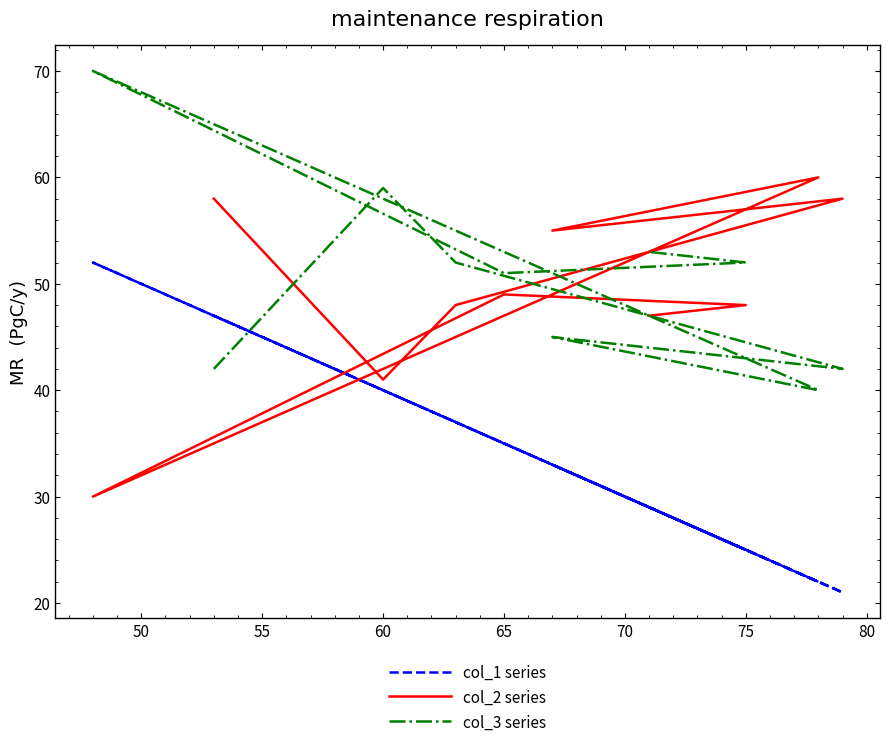

True or false: col_3 series has more than 1 points higher than both neighbors.

True